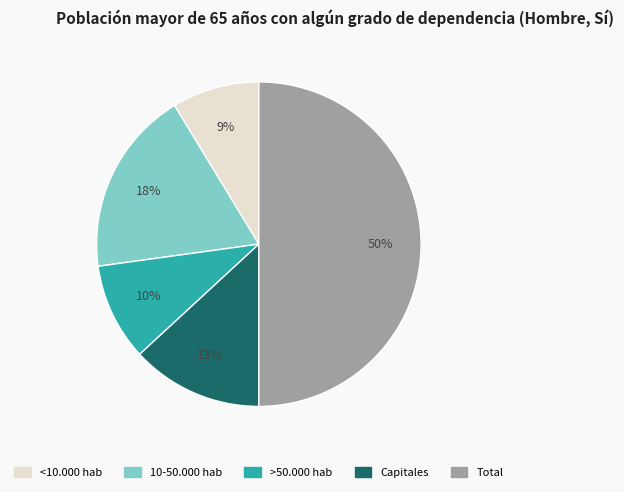

Between <10.000 hab and >50.000 hab, which is larger?

>50.000 hab